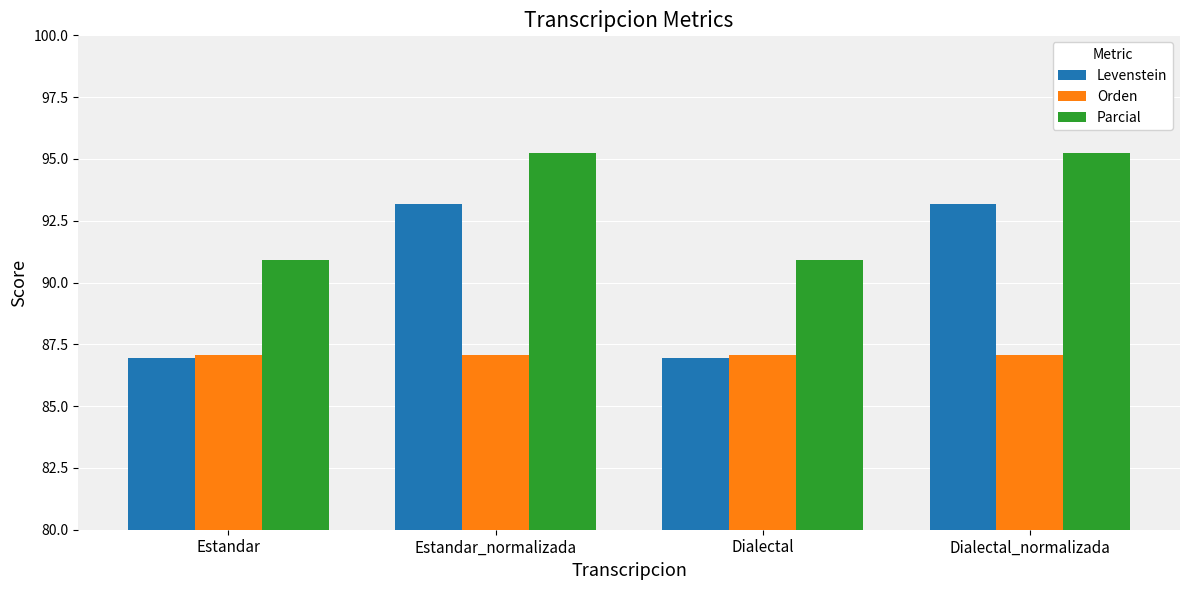

Which series has the largest total across all categories?

Parcial